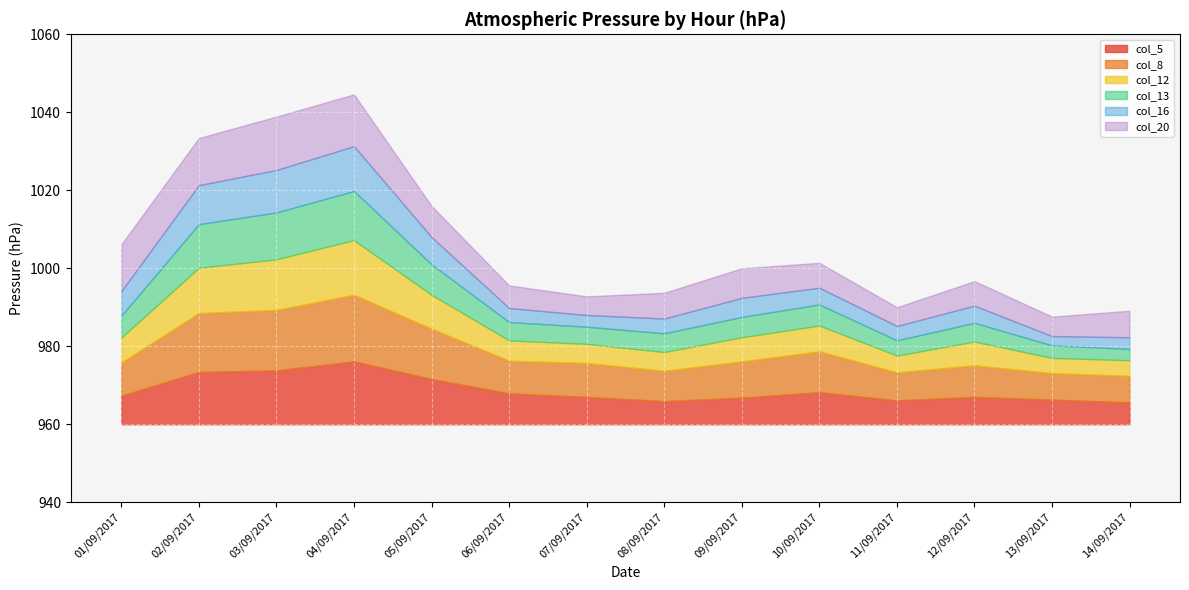

Count the number of data series in this chart.

6